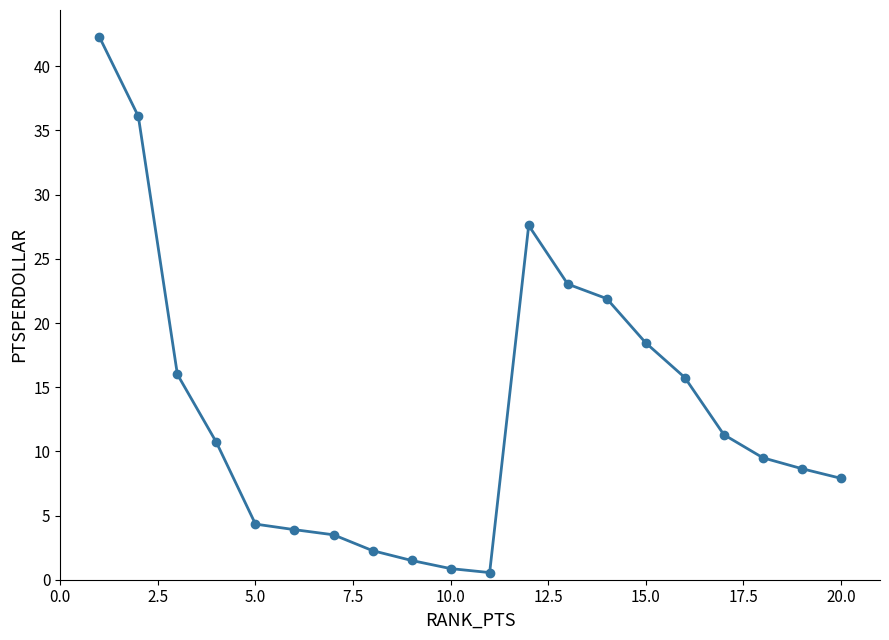

What is the minimum value shown in the chart?

0.6